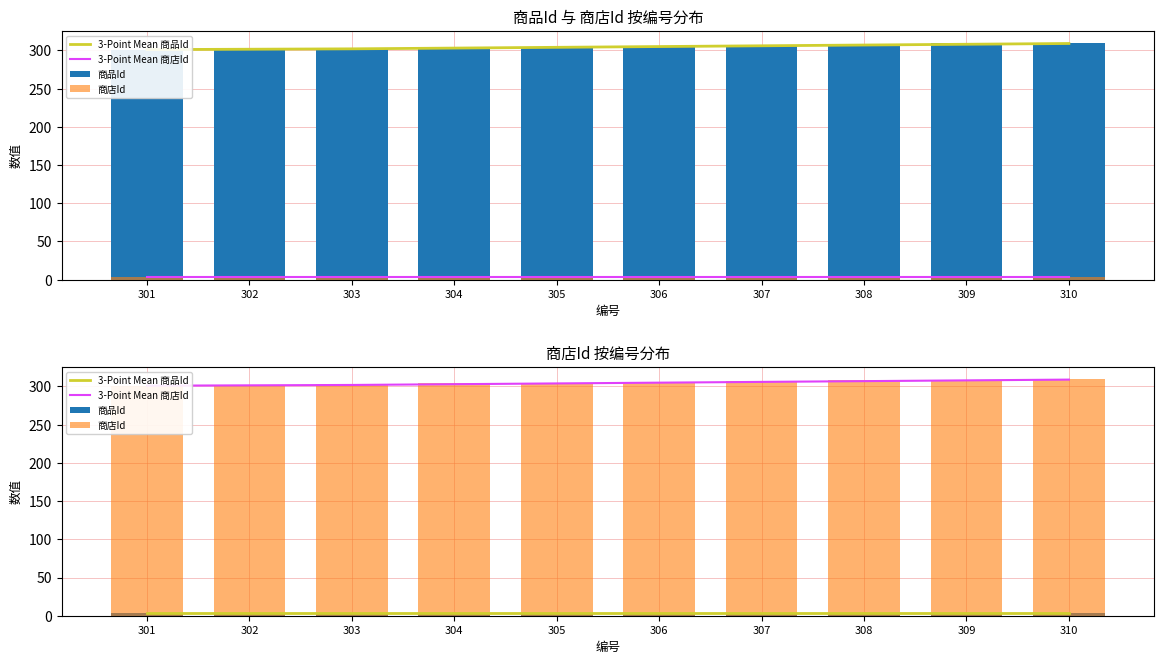

The 商品Id series shows 4.0 at 307. True or false?

True